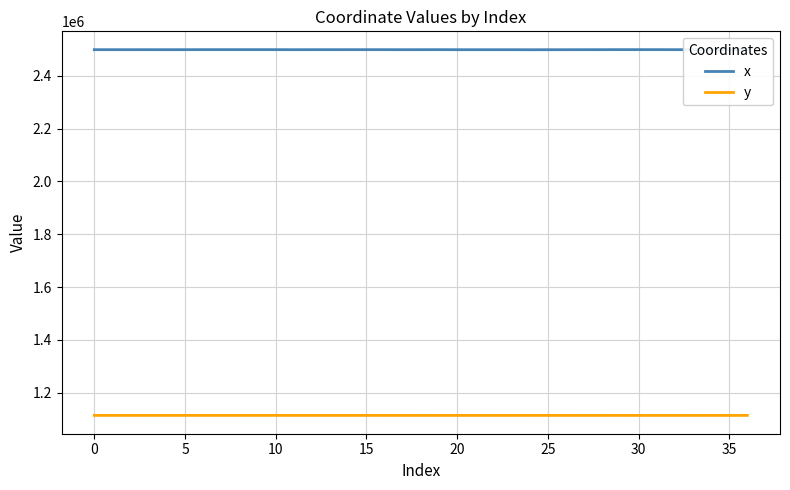

What is the lowest value of the x series?

2498777.9